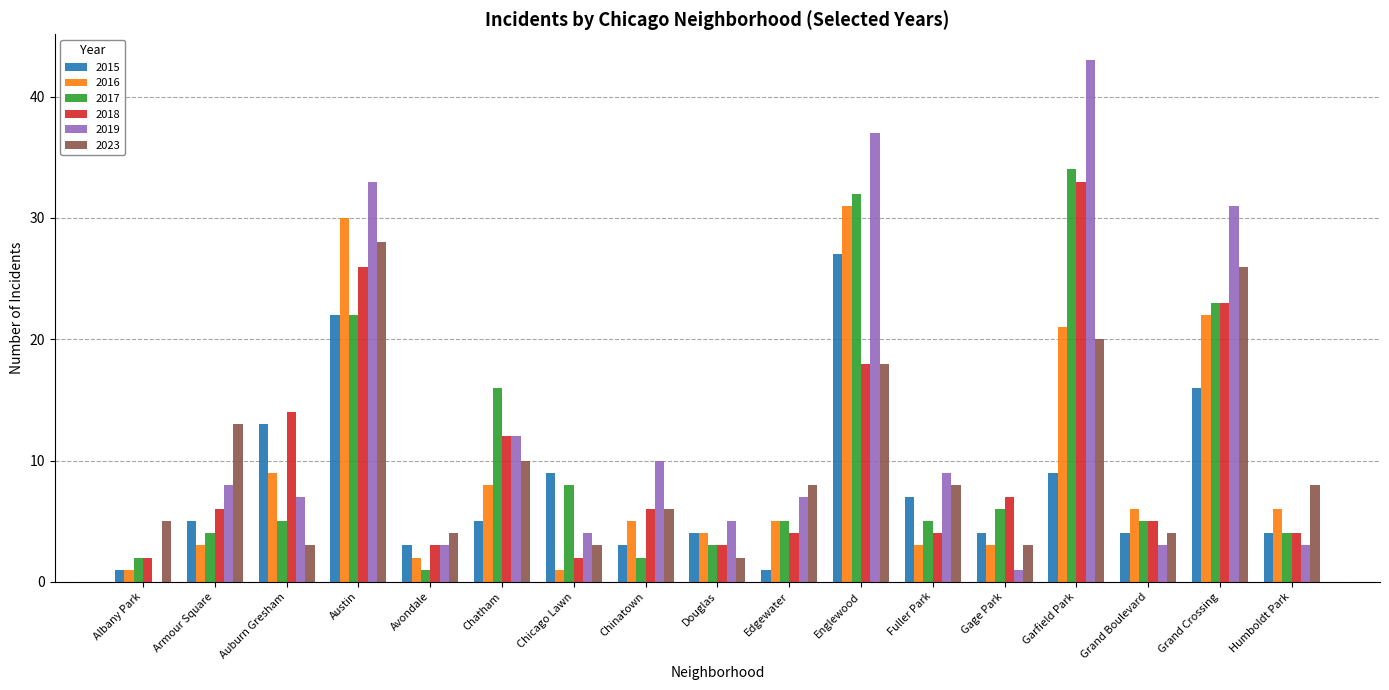

At which category does the chart reach its peak across all series?

Garfield Park